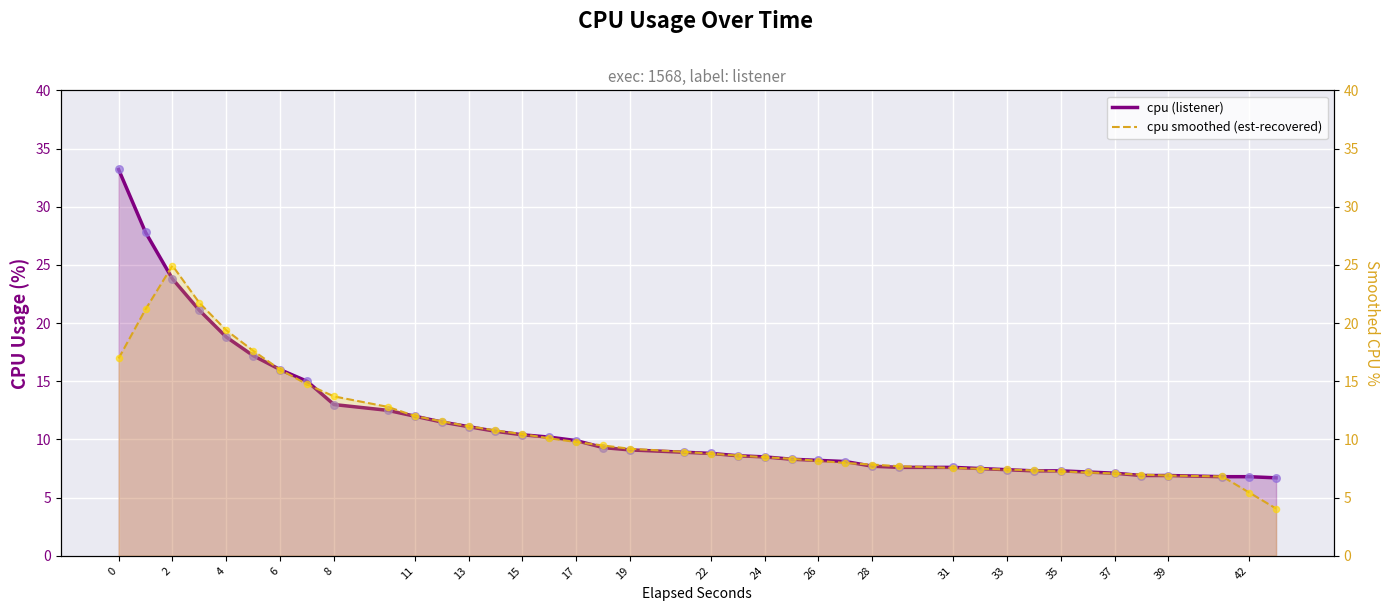

Which series reaches the maximum Y coordinate?

cpu (listener)